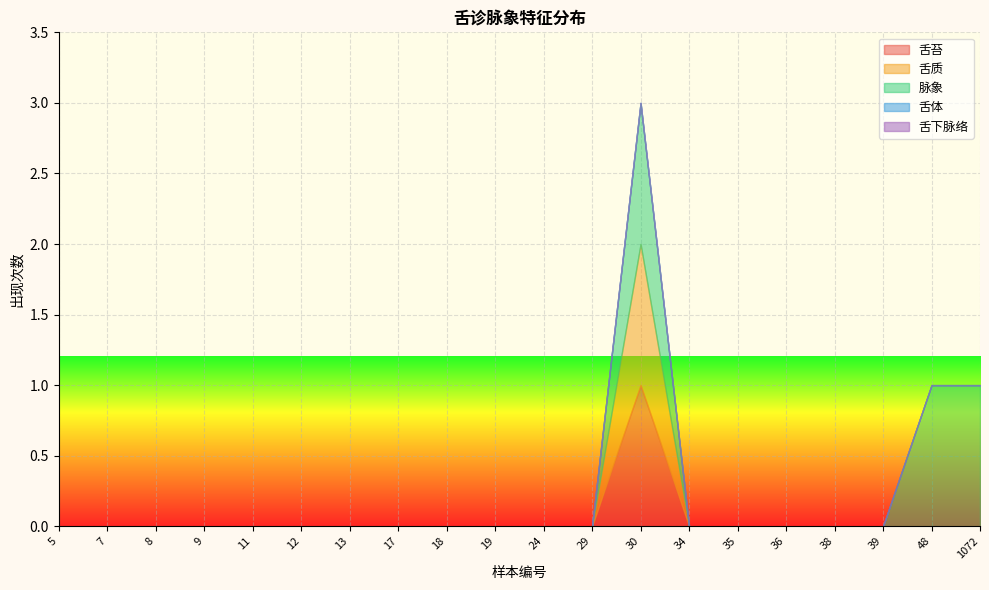

What is the sum of all 脉象 values?

3